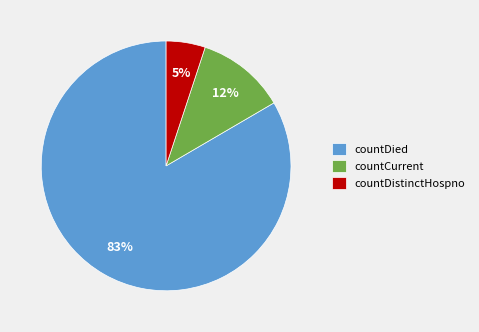

Does countDistinctHospno represent more than half of the total?

No